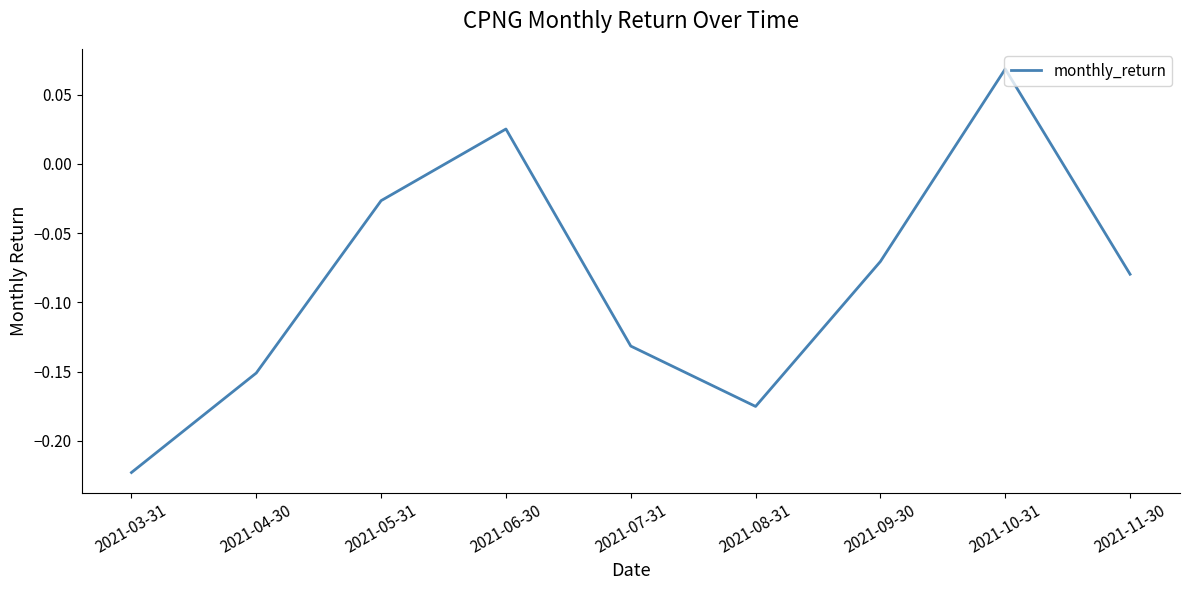

What is the difference between the maximum and minimum values?

0.3